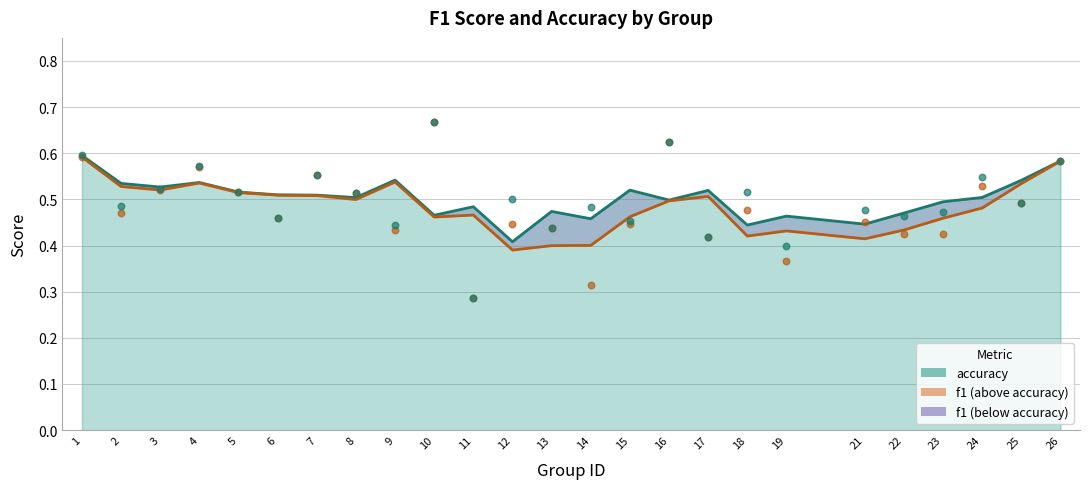

Is the value of accuracy (raw) at 14 greater than the value of f1 (raw) at 13?

Yes